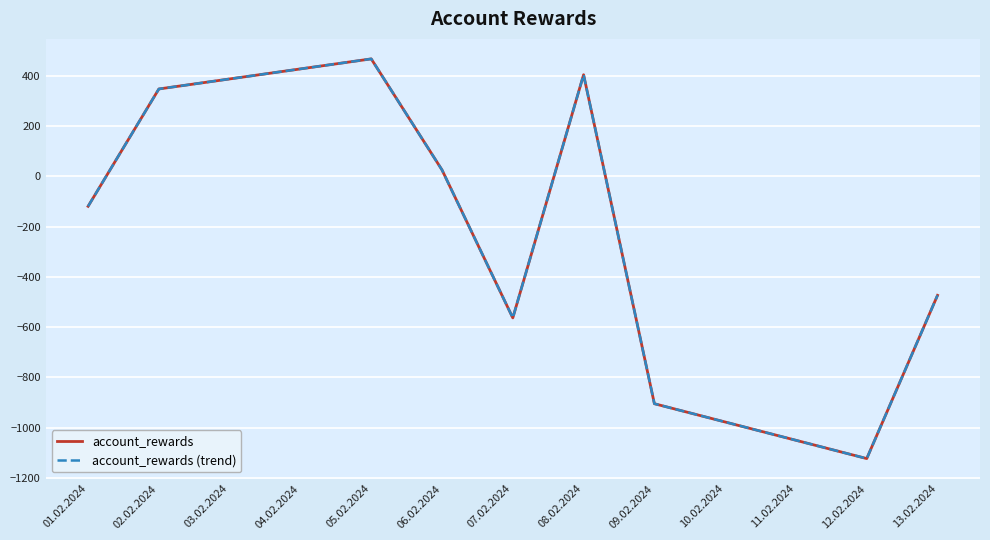

What is the difference between the maximum and minimum values in the account_rewards (trend) series?

1589.2